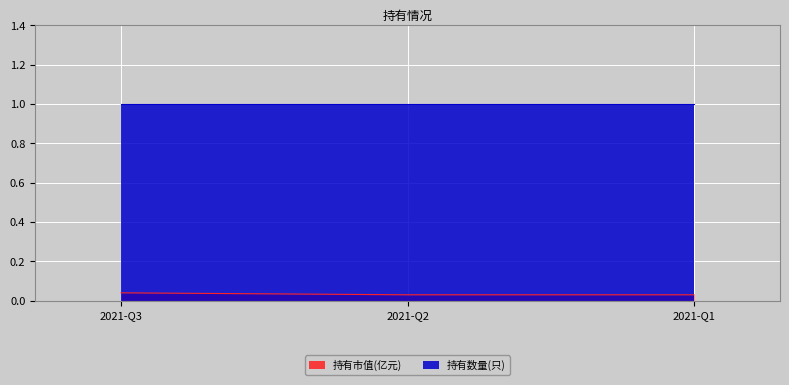

Rank the categories by value from highest to lowest.

2021-Q3, 2021-Q2, 2021-Q1